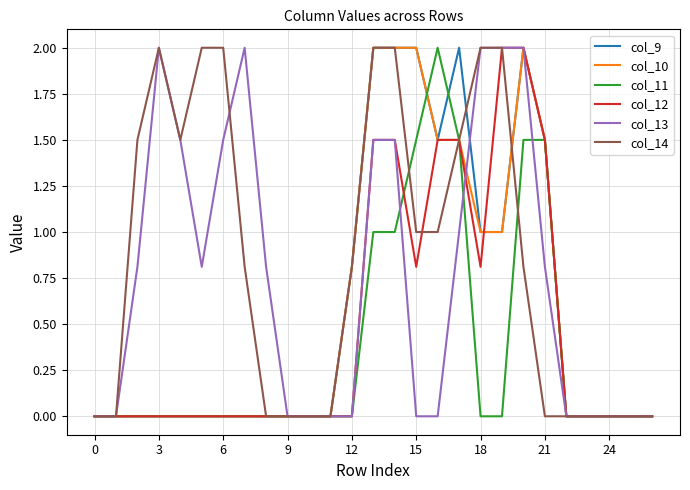

What is the maximum value shown in the chart?

2.0